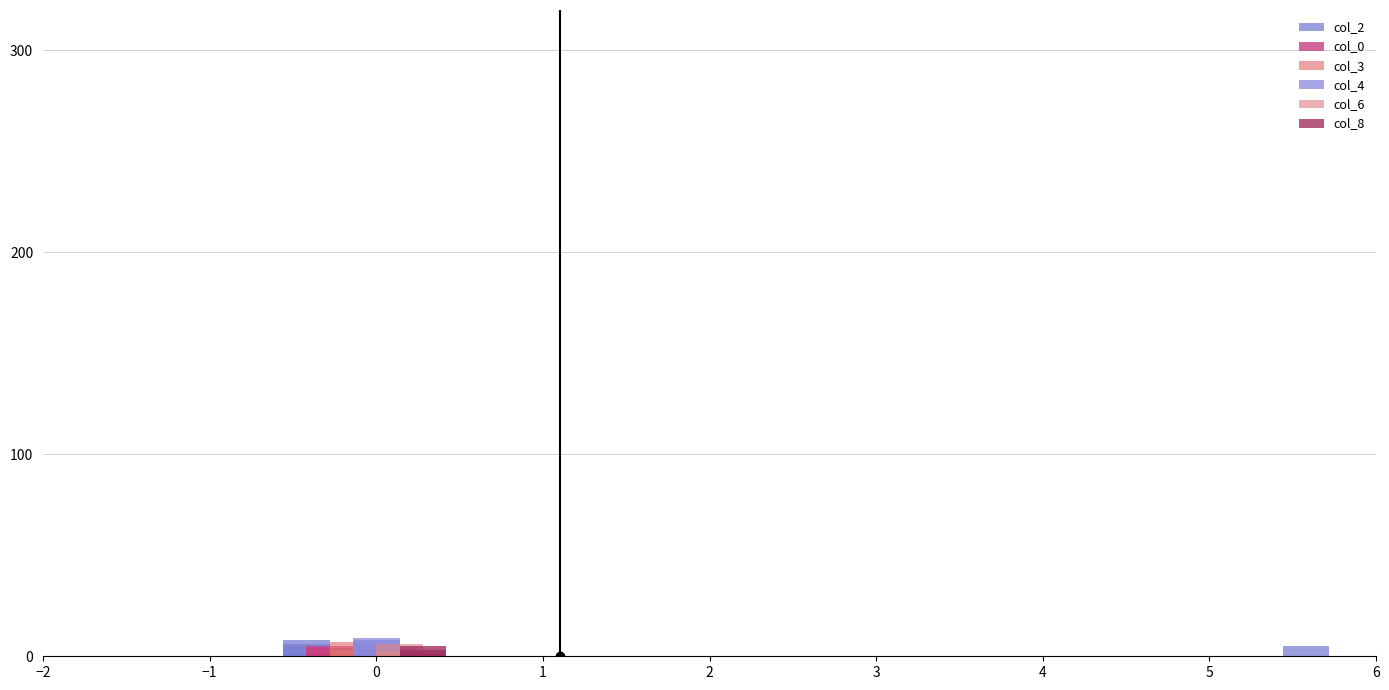

Is the value of col_3 at 6 greater than the value of col_6 at 4?

No